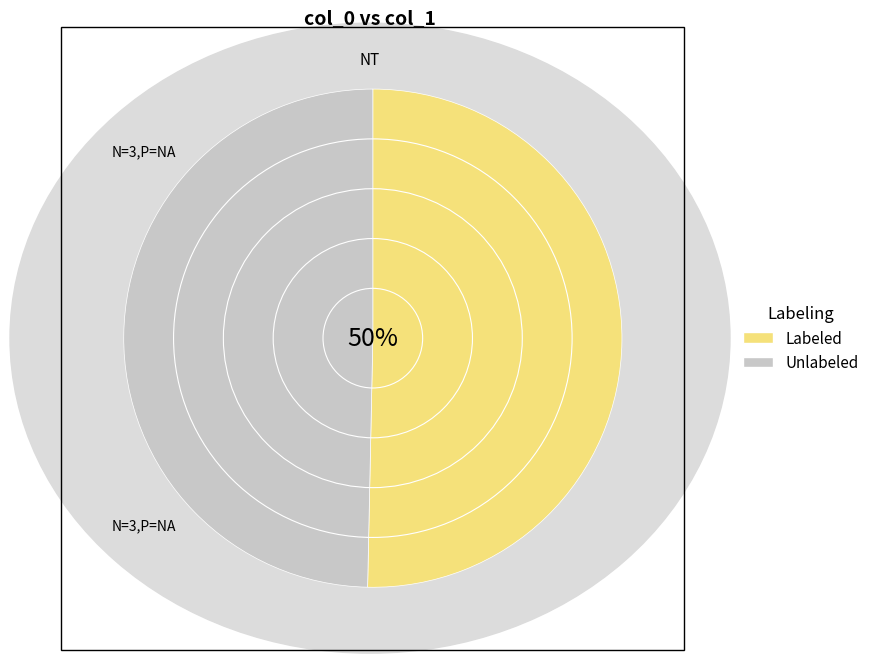

What is the ratio of the value at Labeled to the value at Unlabeled?

1.0